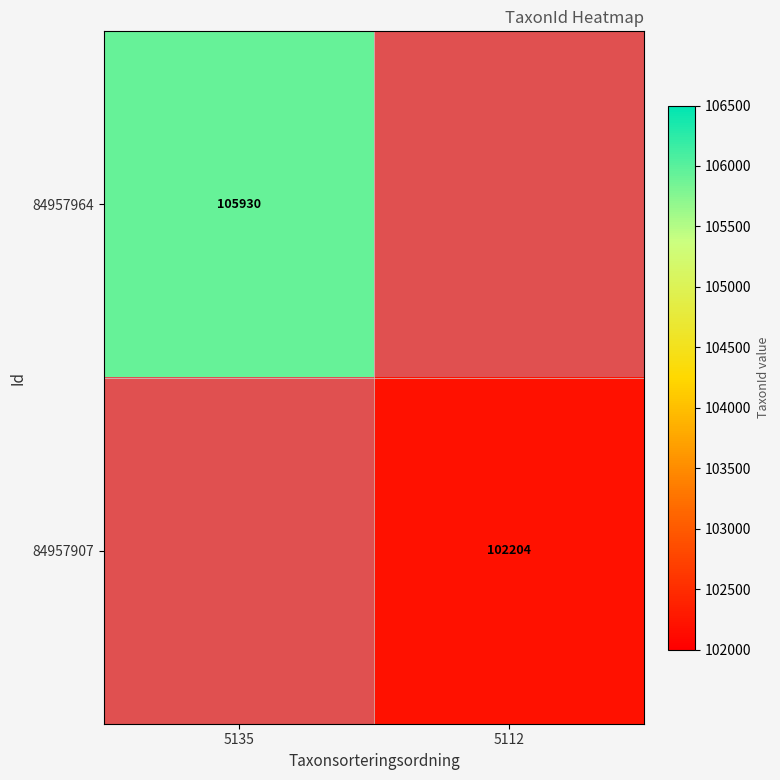

True or false: 84957964 has a value of 174859 at 5135.

False